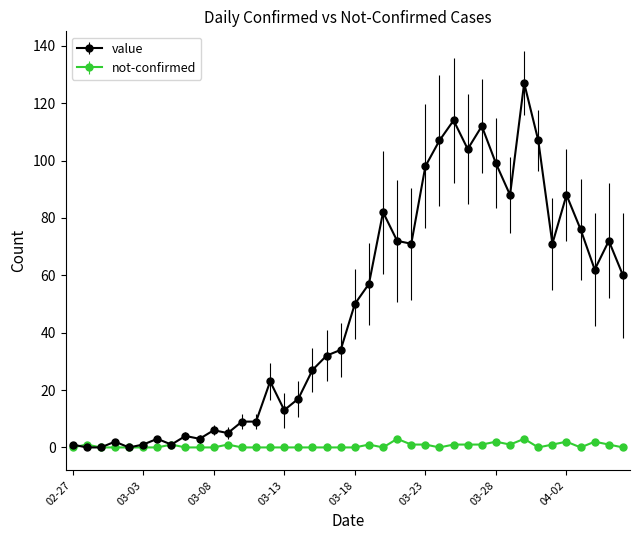

Which series has the largest range (max minus min)?

value